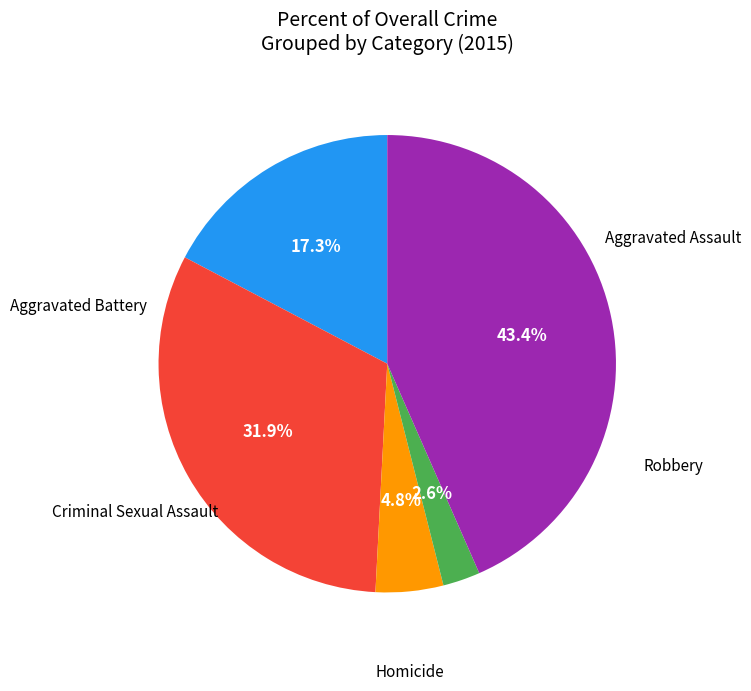

Is there a majority slice in this chart?

No